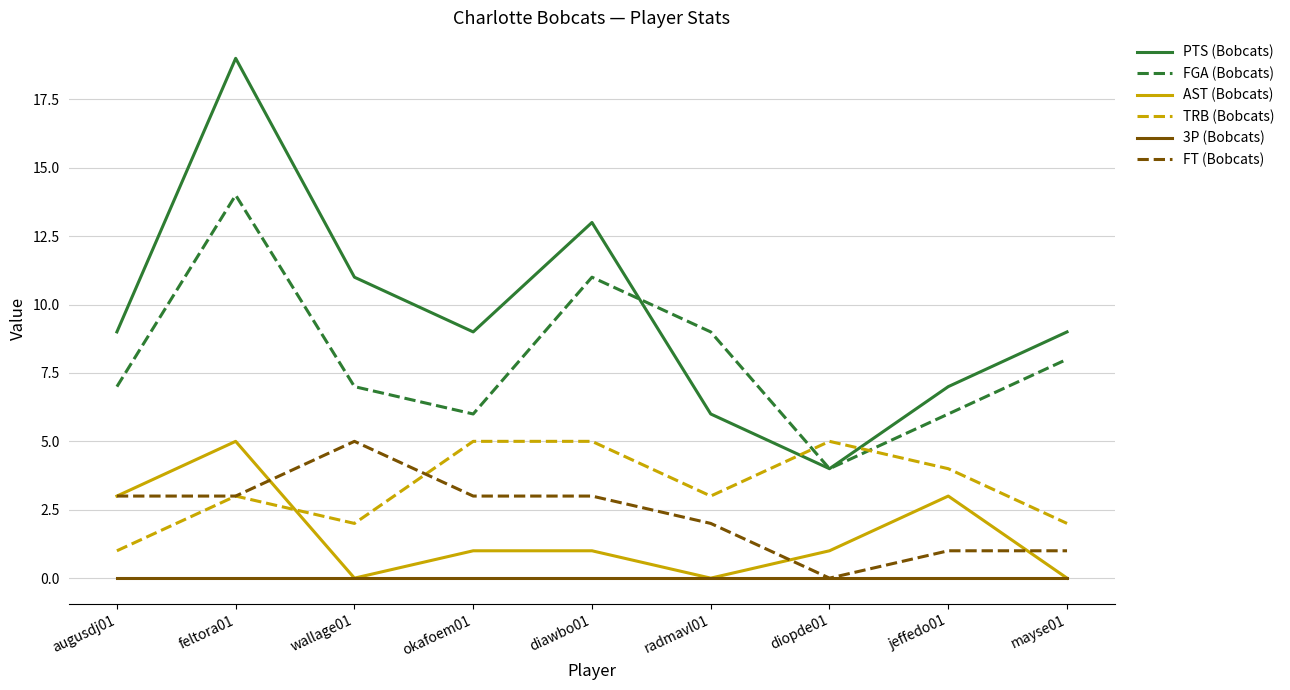

Between which two adjacent categories do PTS (Bobcats) and FGA (Bobcats) first intersect?

diawbo01 and radmavl01